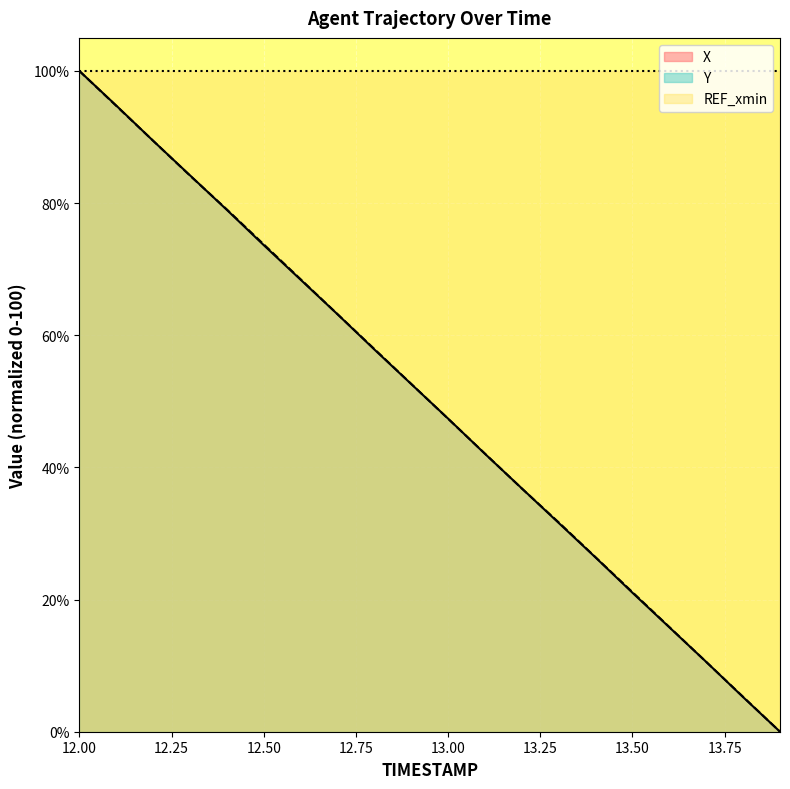

The value of X at 12.4 is 79.0. True or false?

True